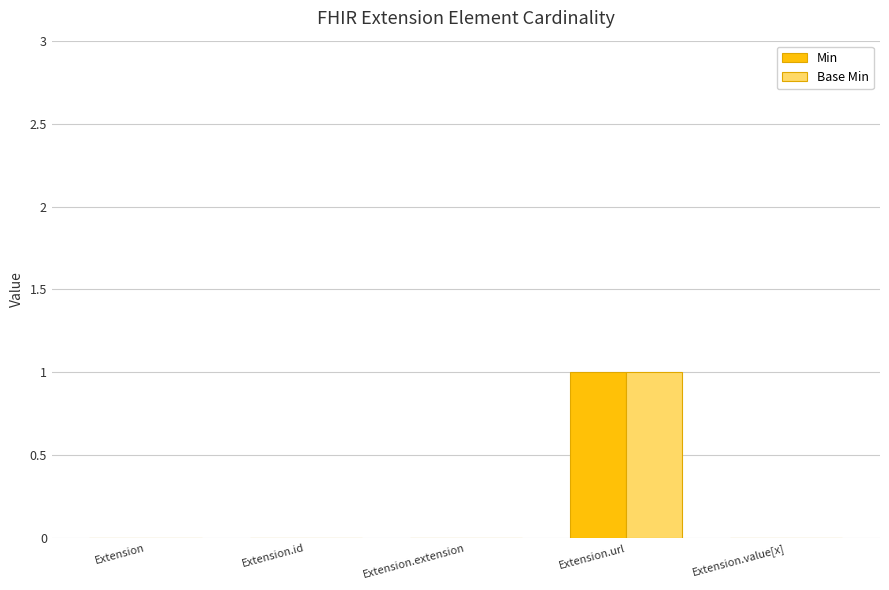

The value of Min at Extension.value[x] is 0. True or false?

True